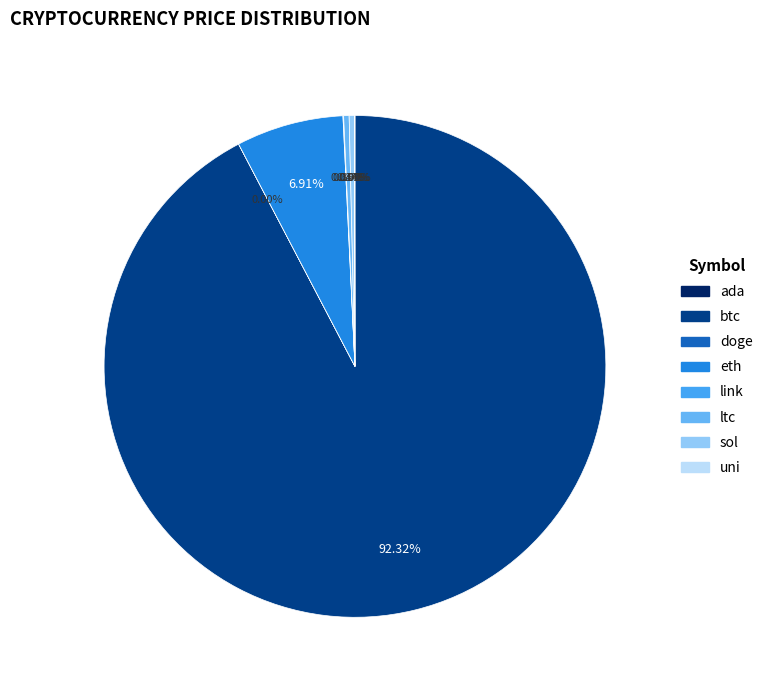

The ada slice represents 0% of the pie. True or false?

True